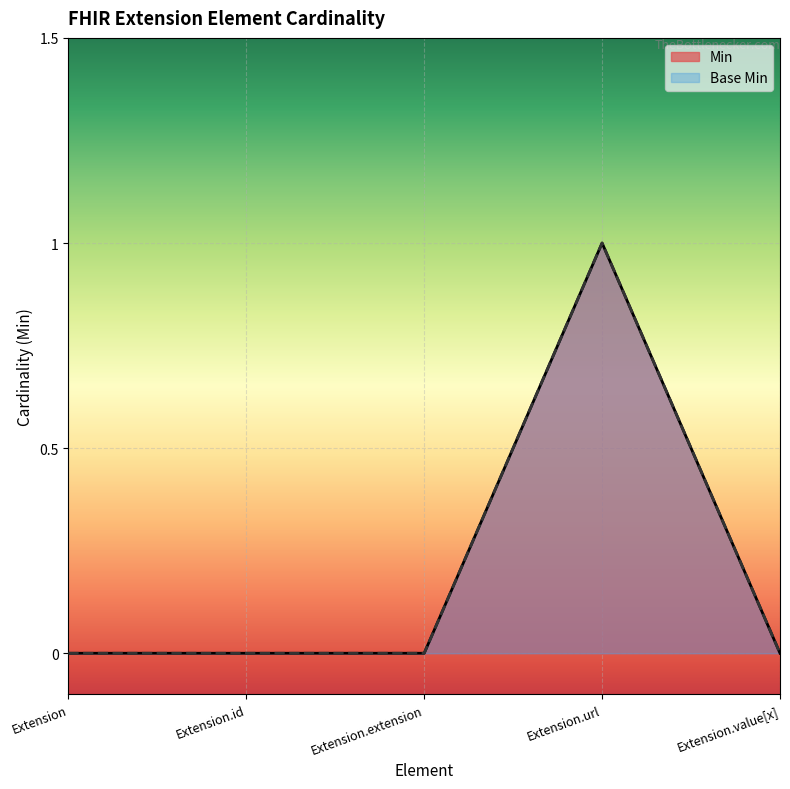

How many values in the Base Min series exceed 0?

1